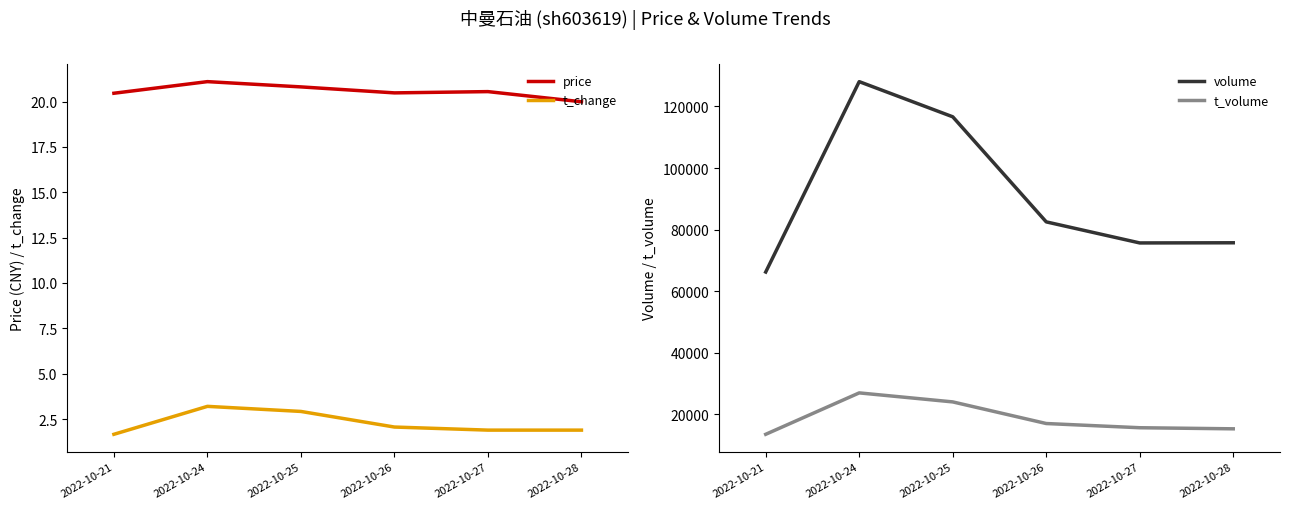

Reading left to right, extract all data points from this chart.

price: 2022-10-21=20.5	2022-10-24=21.1	2022-10-25=20.8	2022-10-26=20.5	2022-10-27=20.6	2022-10-28=20.0
t_change: 2022-10-21=1.7	2022-10-24=3.2	2022-10-25=2.9	2022-10-26=2.1	2022-10-27=1.9	2022-10-28=1.9
volume: 2022-10-21=66231.0	2022-10-24=128068.0	2022-10-25=116648.0	2022-10-26=82515.0	2022-10-27=75674.0	2022-10-28=75727.0
t_volume: 2022-10-21=13518.0	2022-10-24=26968.0	2022-10-25=24040.0	2022-10-26=17018.0	2022-10-27=15651.0	2022-10-28=15298.0